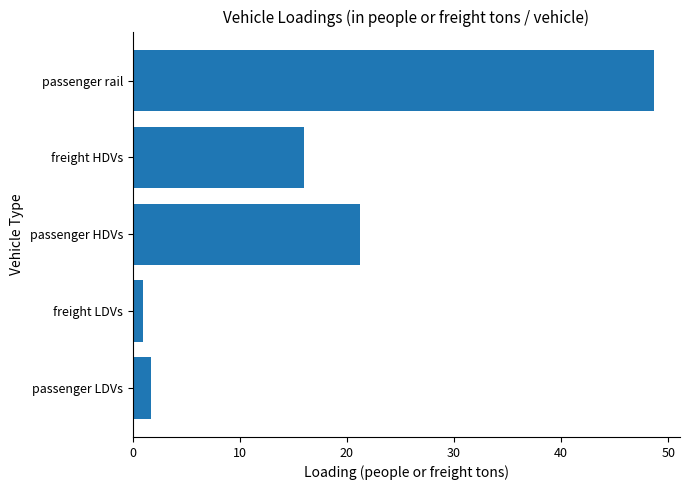

What is the sum of all values?

88.5